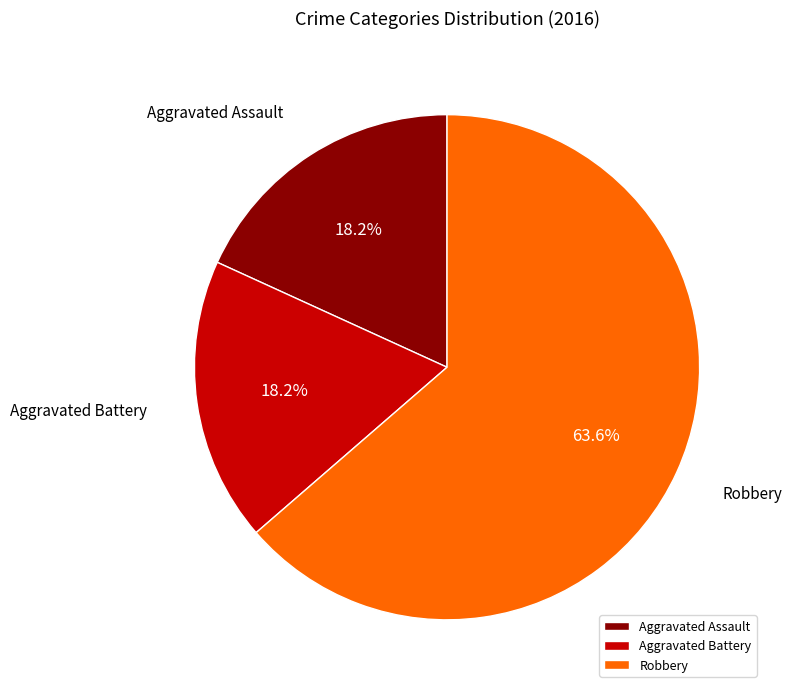

What is the majority slice?

Robbery